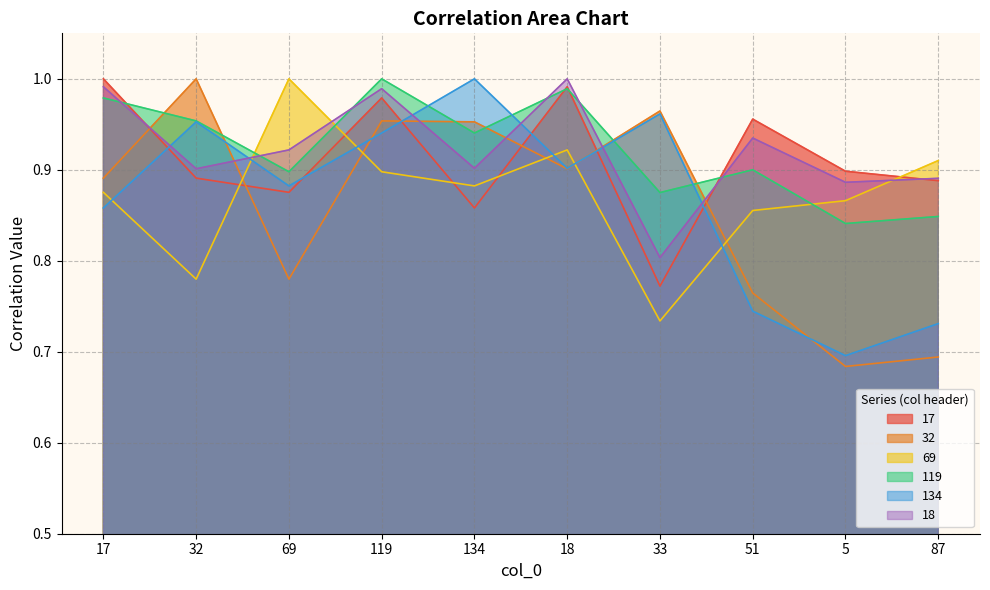

What is the total value across all series at 33?

5.1